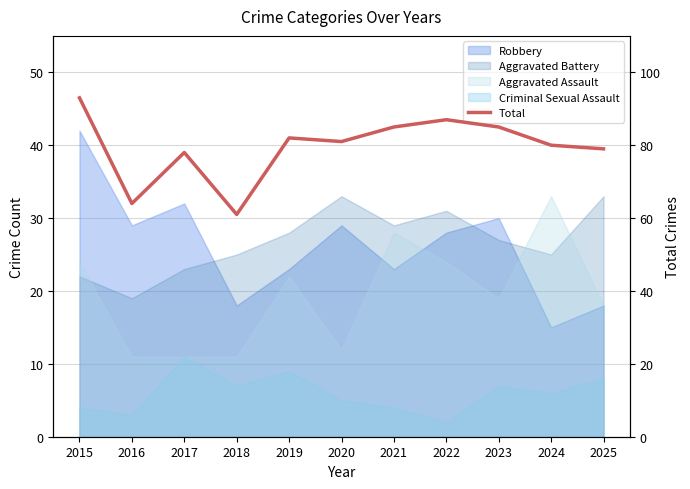

What is the change in value from 2015 to 2023?

-8